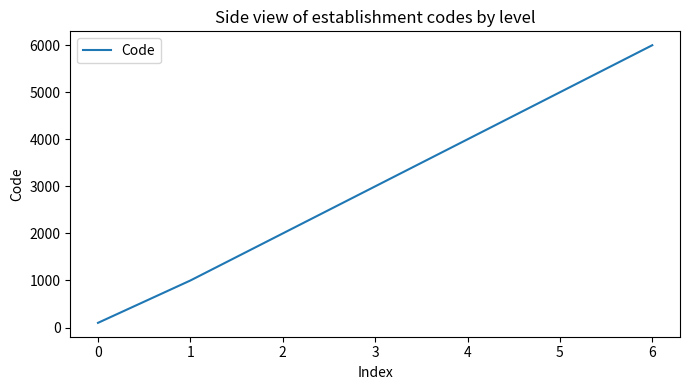

How many lines are shown in the chart?

1